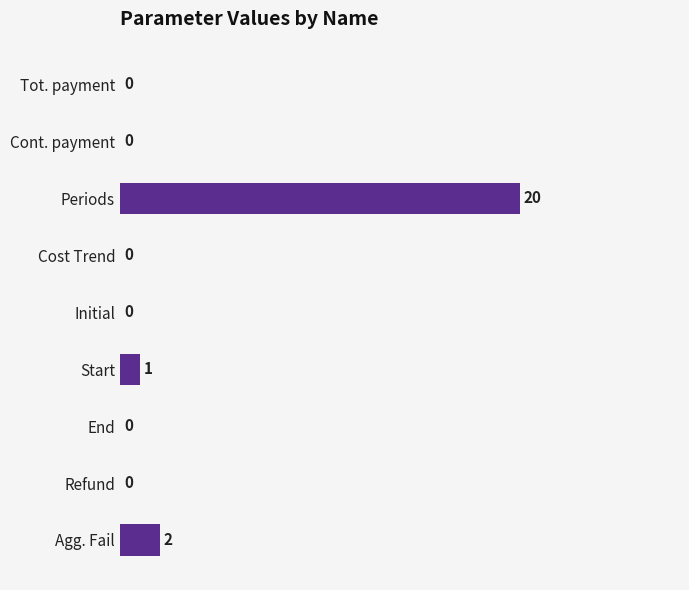

True or false: the data shows 0 at Cont. payment.

True